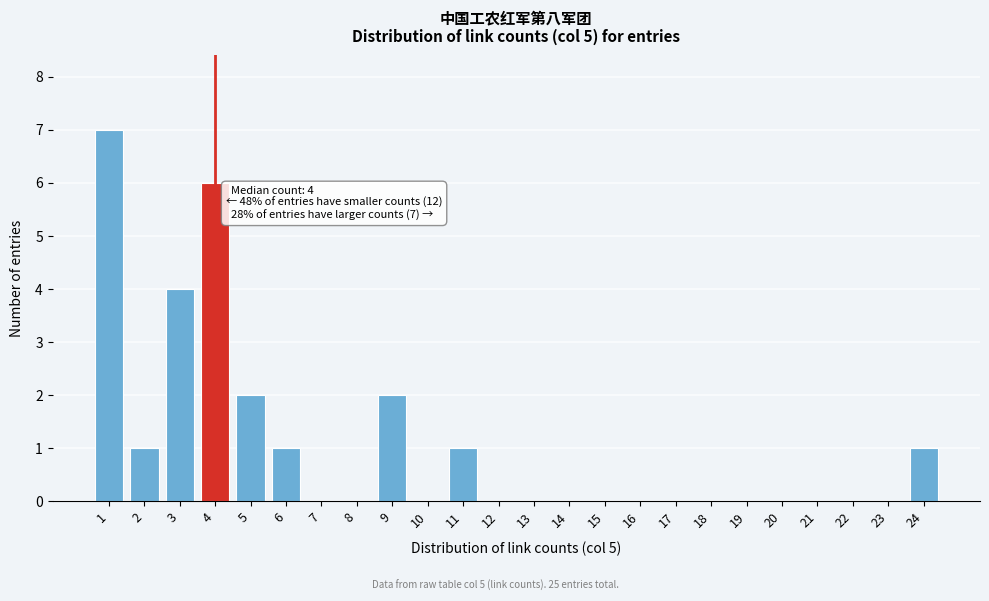

Which range on the x-axis has the tallest bar?

0.5 to 1.5